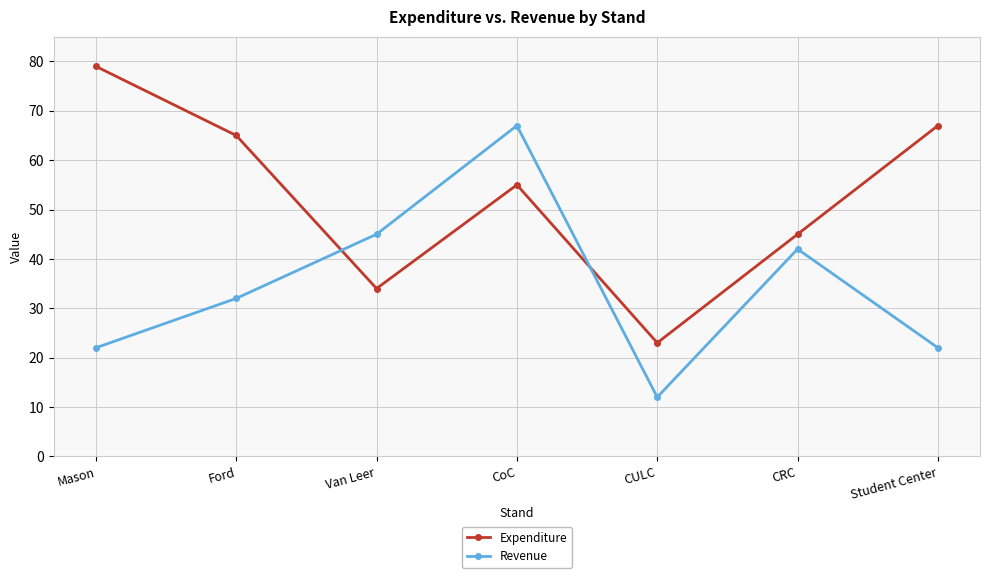

What is the label of the 6th point from the left?

CRC